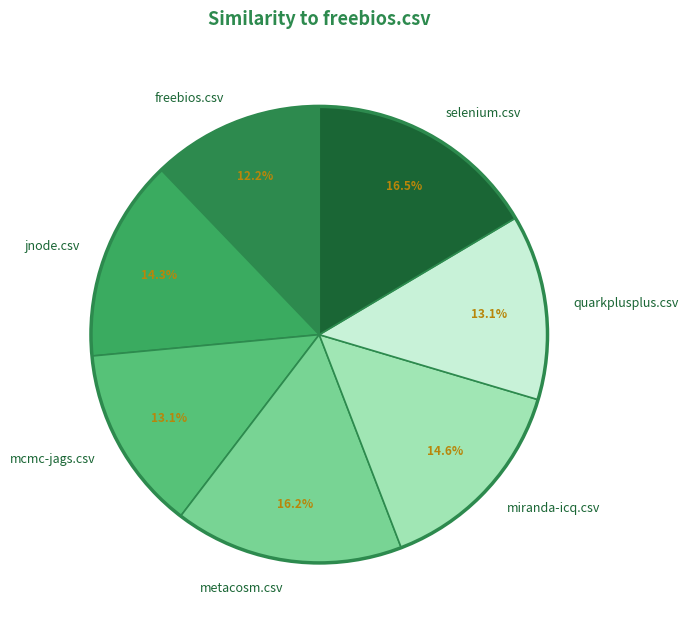

Is there any slice that represents more than half of the pie?

No